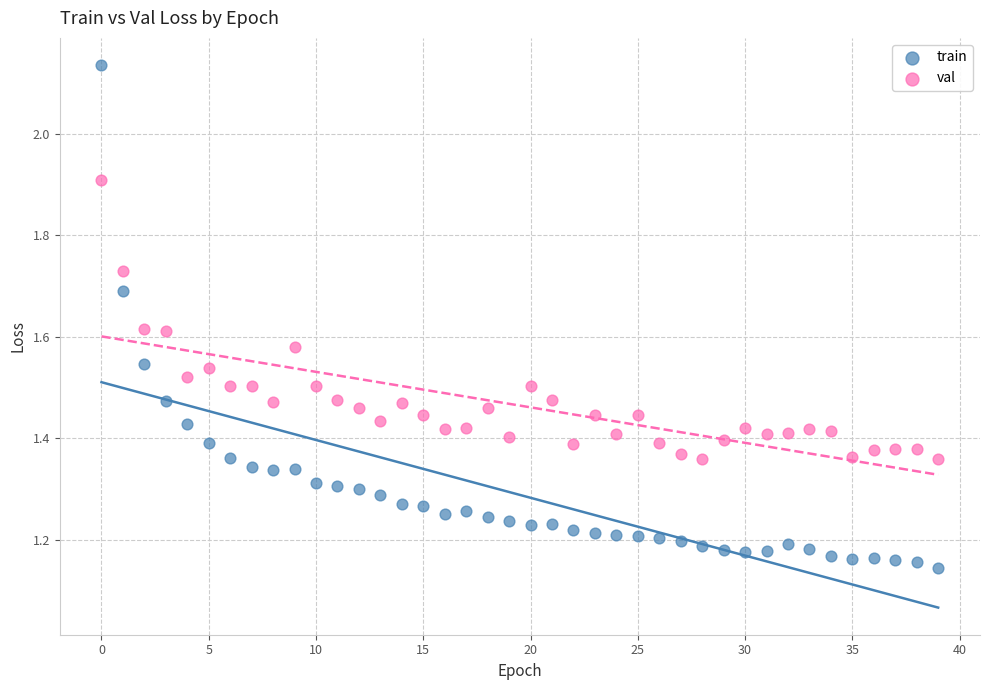

Which series reaches the minimum Y coordinate?

train